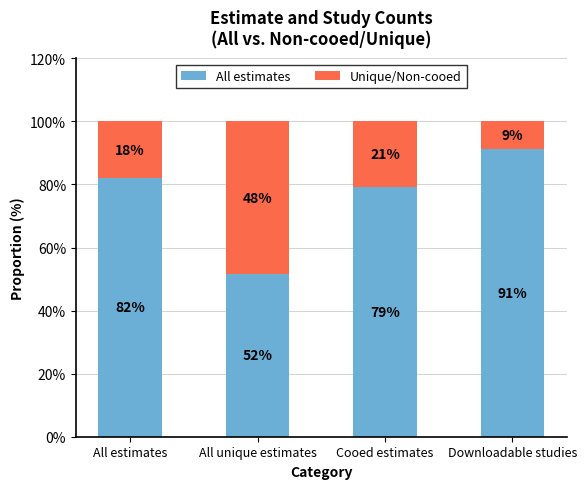

Which series has the largest range (max minus min)?

Unique/Non-cooed